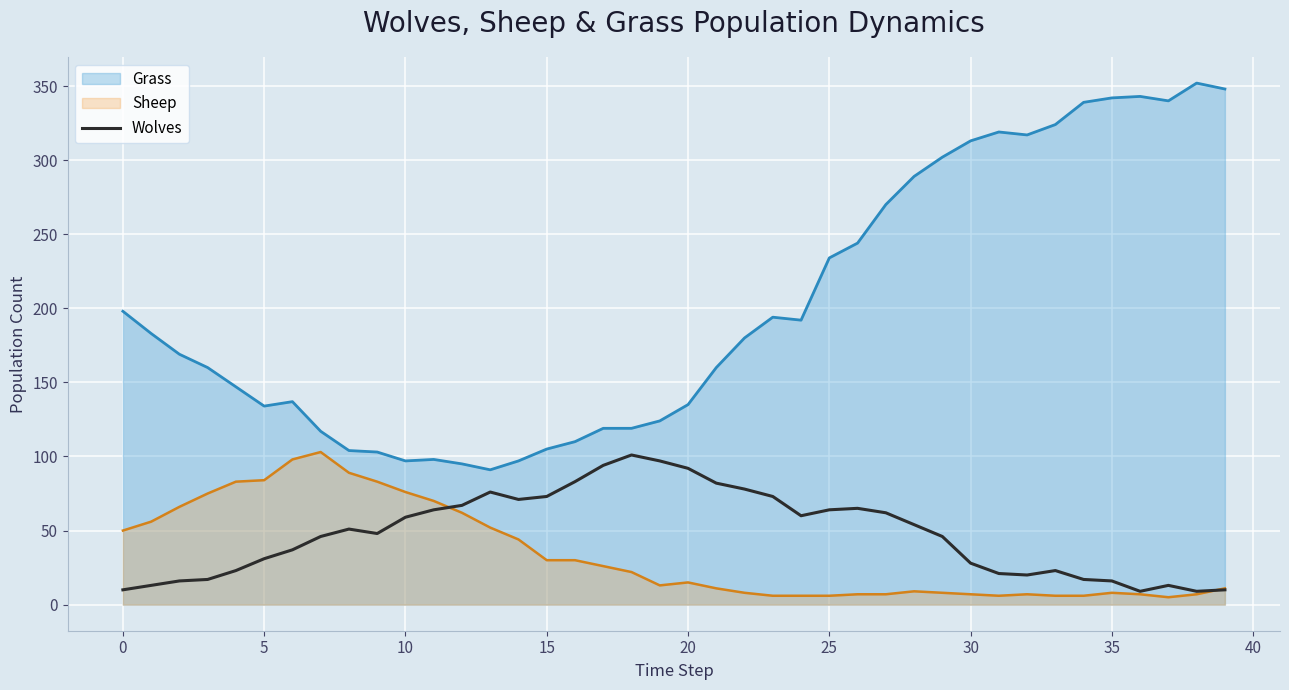

How many lines are shown in the chart?

3